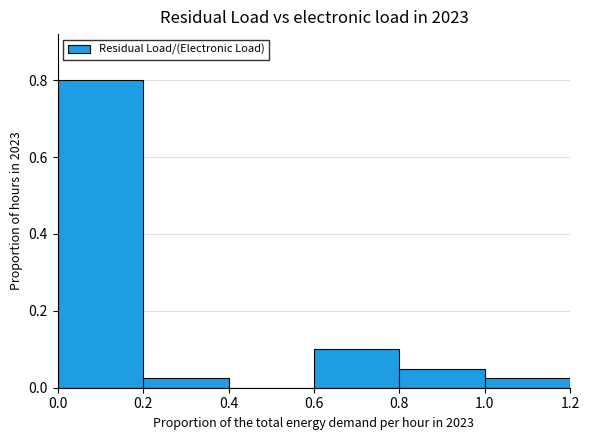

Reading left to right, list every bar in this chart as the range it spans on the x-axis followed by its height. The values are not printed on the chart, so give them approximately, as read against the axis.

0.0 to 0.2: 0.80
0.2 to 0.4: 0.02
0.4 to 0.6: 0
0.6 to 0.8: 0.10
0.8 to 1.0: 0.06
1.0 to 1.2: 0.02